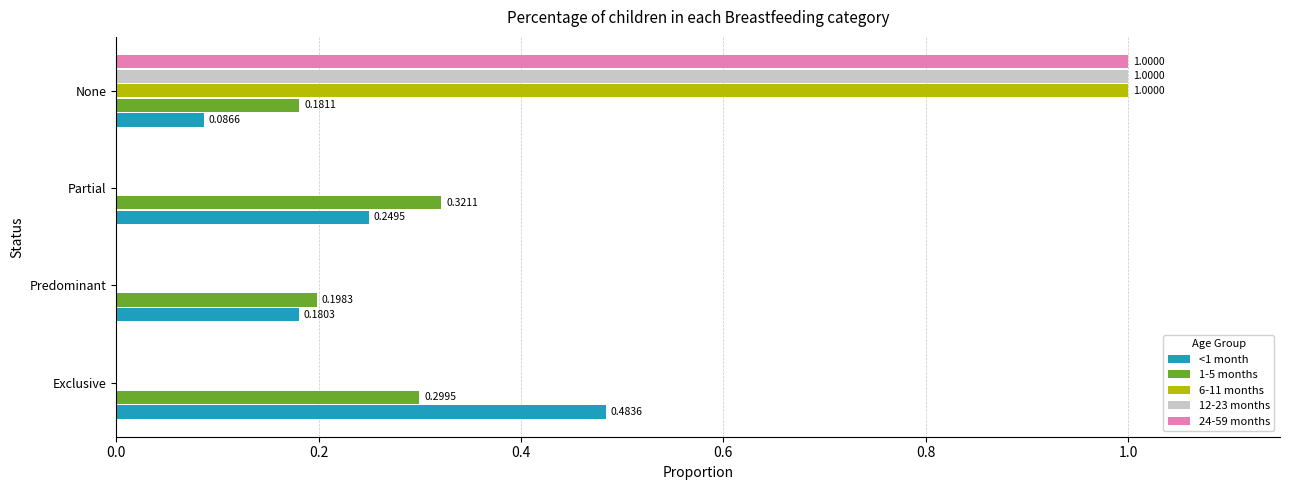

Between Predominant and Partial, which series saw the biggest shift?

1-5 months